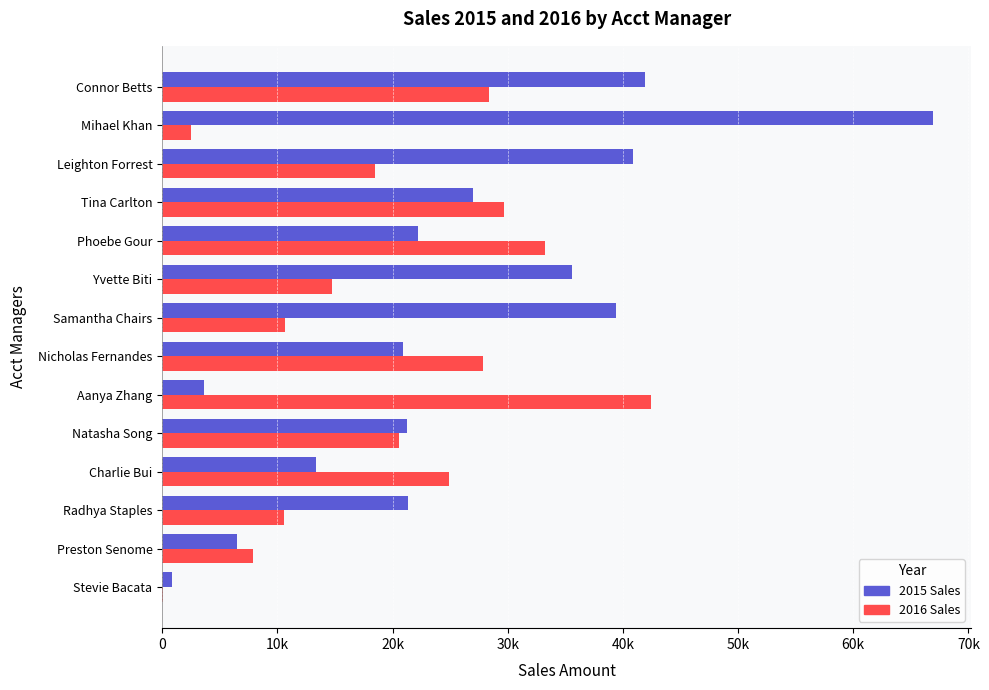

At which label does 2016 Sales reach its peak?

Aanya Zhang